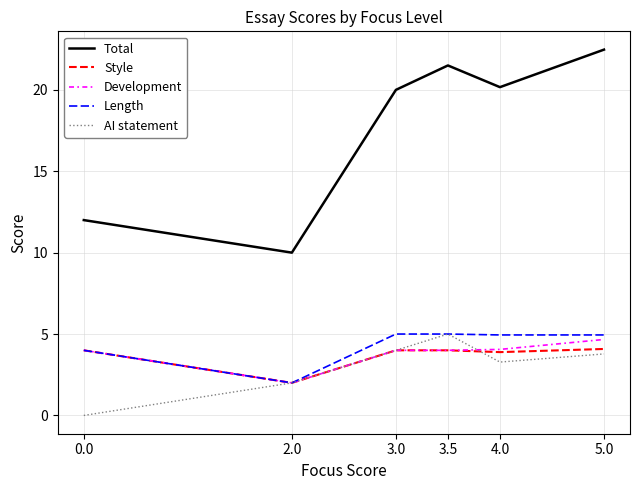

What is the sum of the Total values at 5.0 and 3.5?

44.0